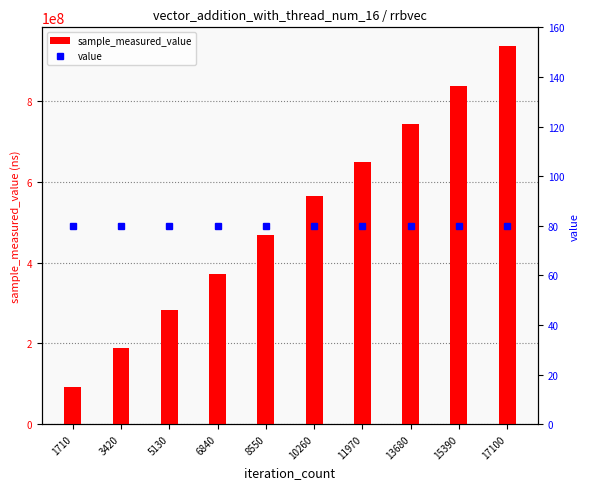

What is the average value of the sample_measured_value series?

513307411